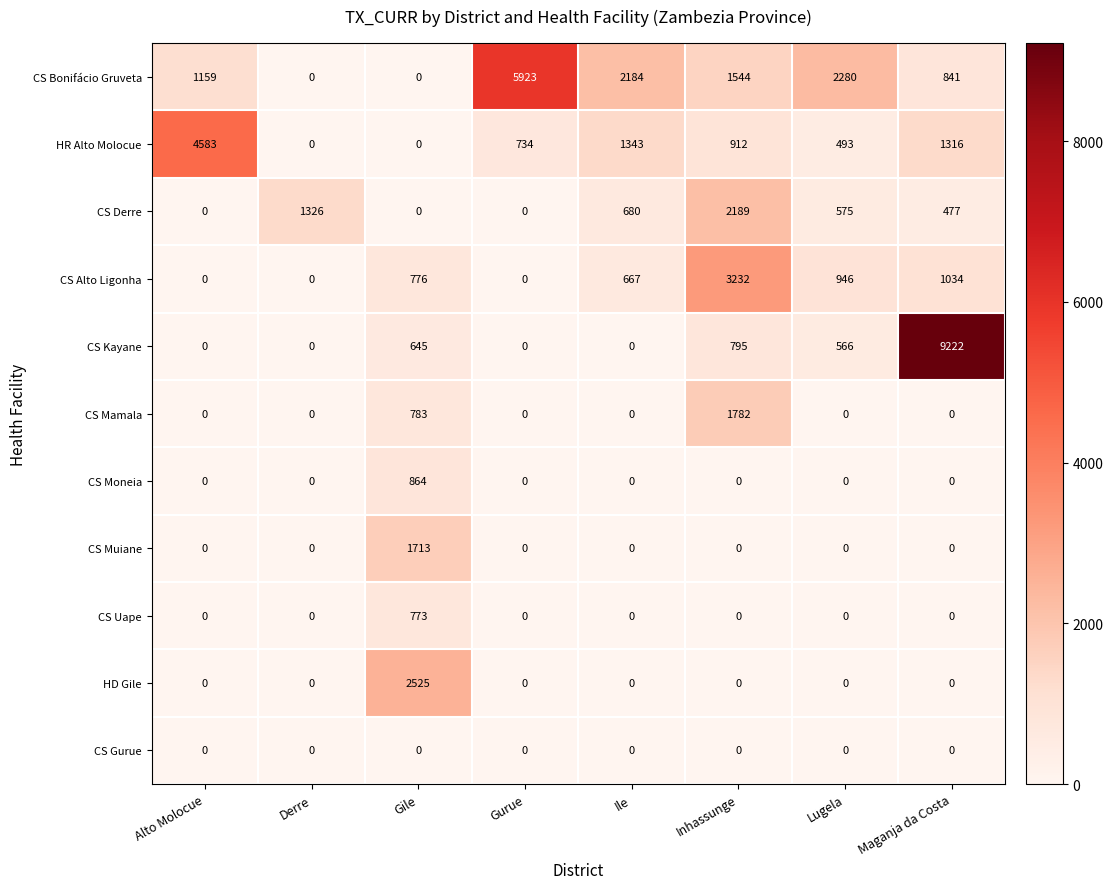

The value of CS Gurue at Derre is 0. True or false?

True